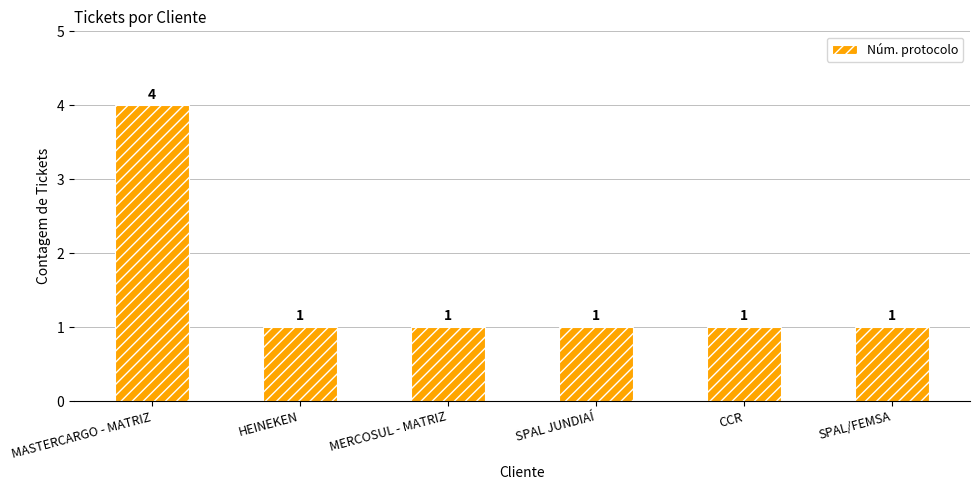

What is the greatest value displayed?

4